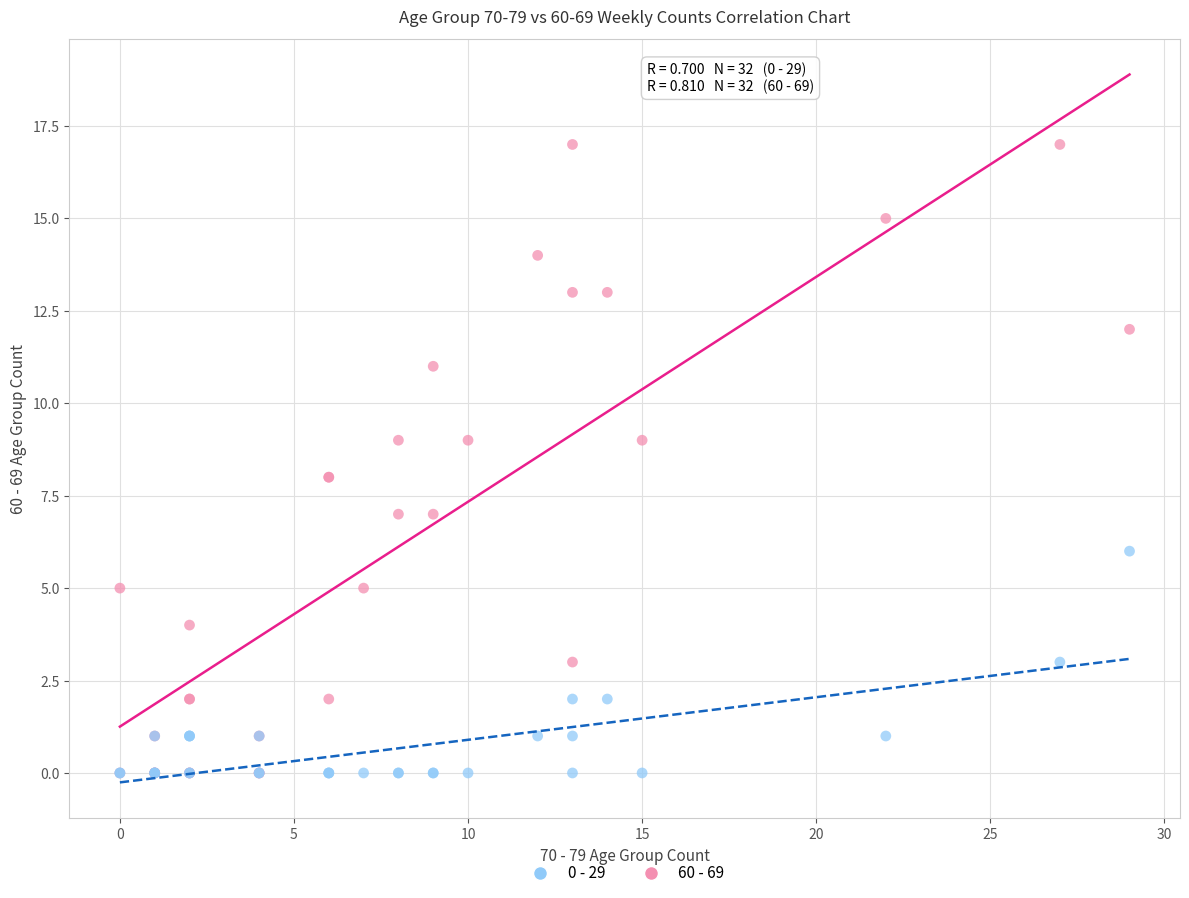

Which series has the largest Y range (max minus min)?

60 - 69